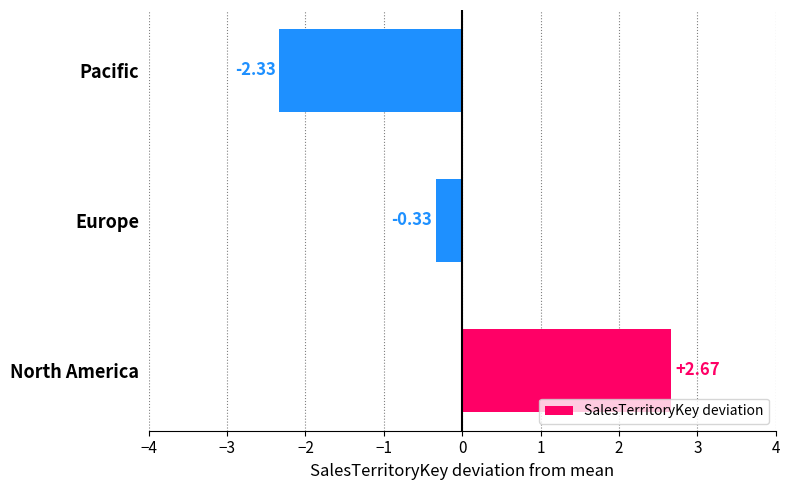

How many bars are there in total?

3